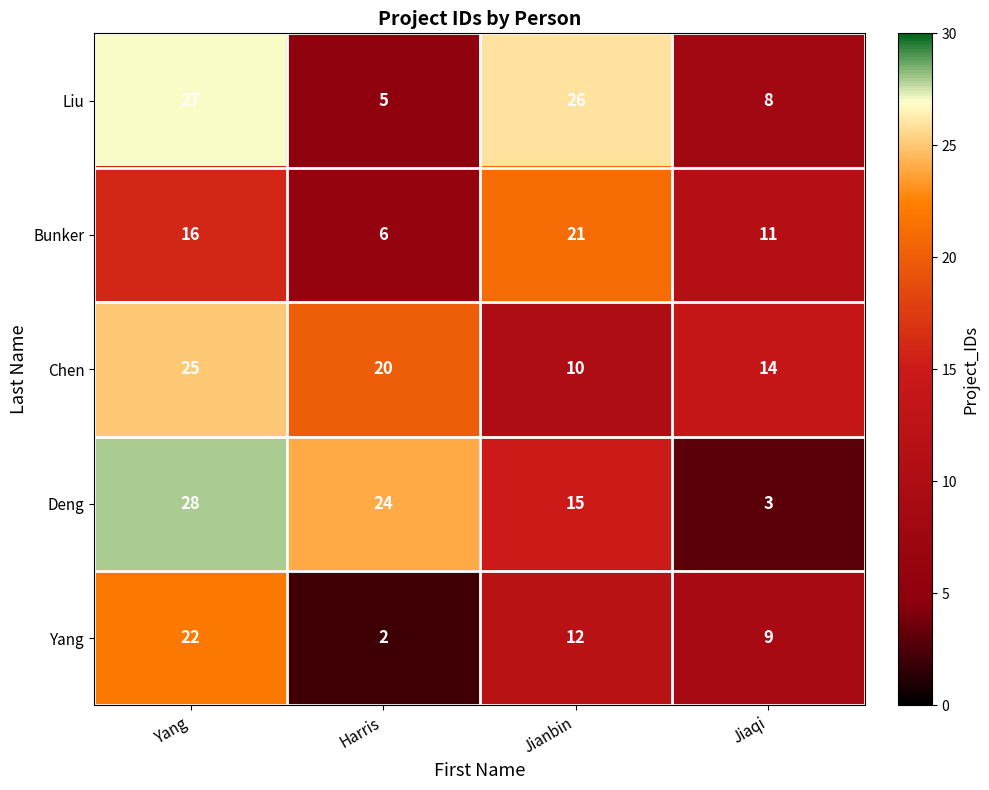

Reading left to right, what are all the values shown in this chart?

Liu: Yang=27	Harris=5	Jianbin=26	Jiaqi=8
Bunker: Yang=16	Harris=6	Jianbin=21	Jiaqi=11
Chen: Yang=25	Harris=20	Jianbin=10	Jiaqi=14
Deng: Yang=28	Harris=24	Jianbin=15	Jiaqi=3
Yang: Yang=22	Harris=2	Jianbin=12	Jiaqi=9